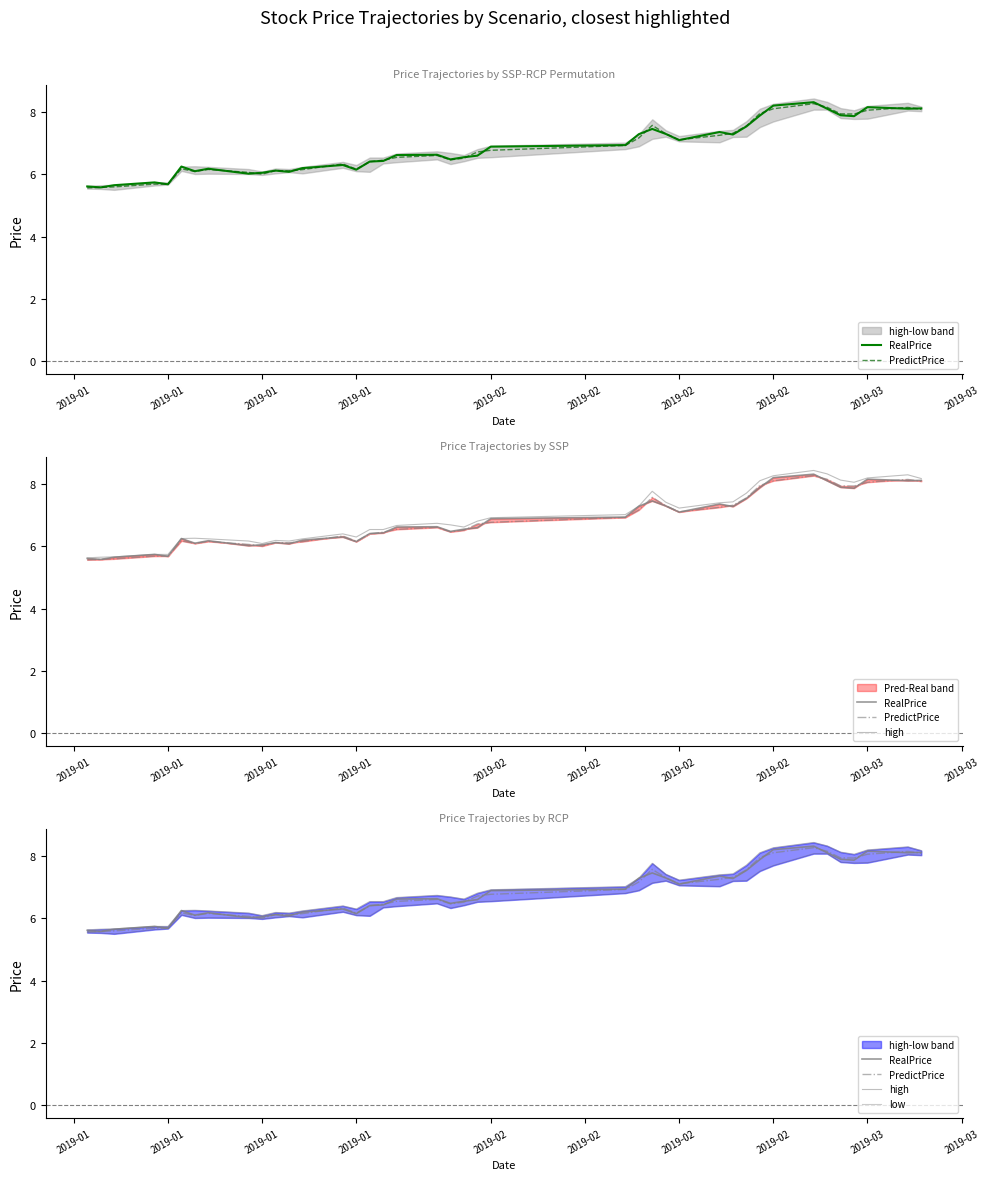

True or false: PredictPrice and high cross at least once.

False